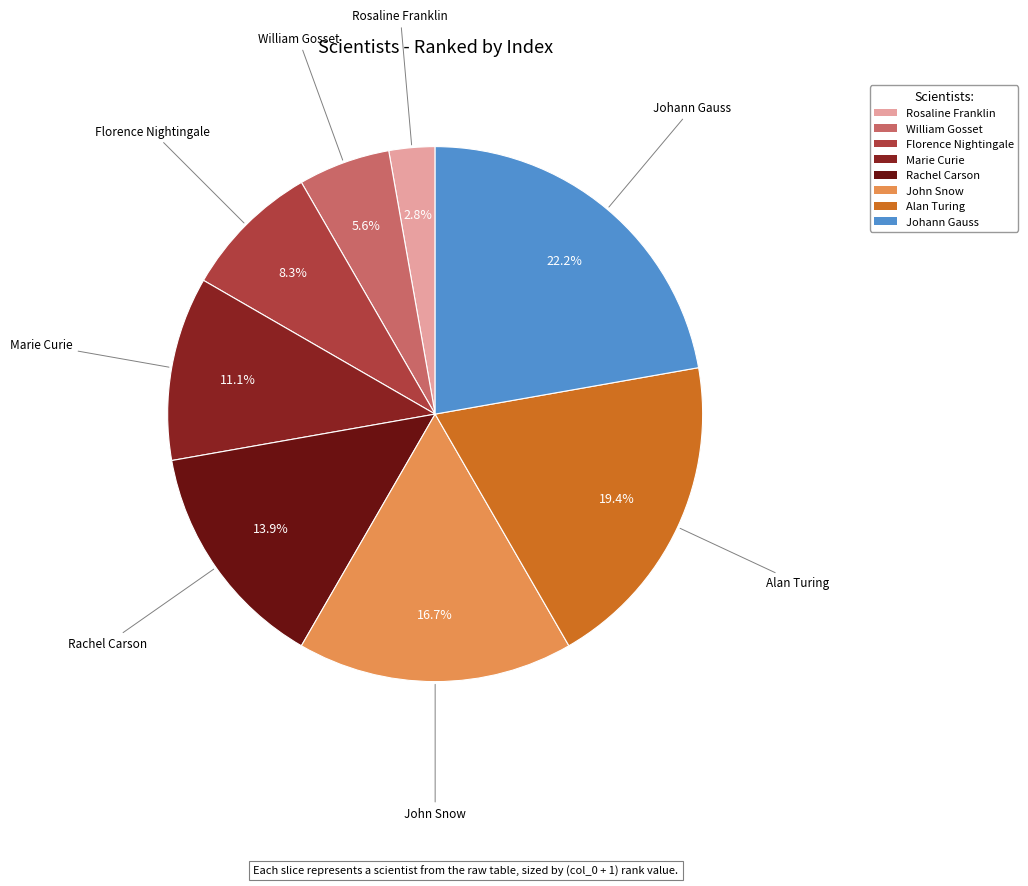

To the nearest percent, what is the difference between the William Gosset and Florence Nightingale slice percentages?

3%